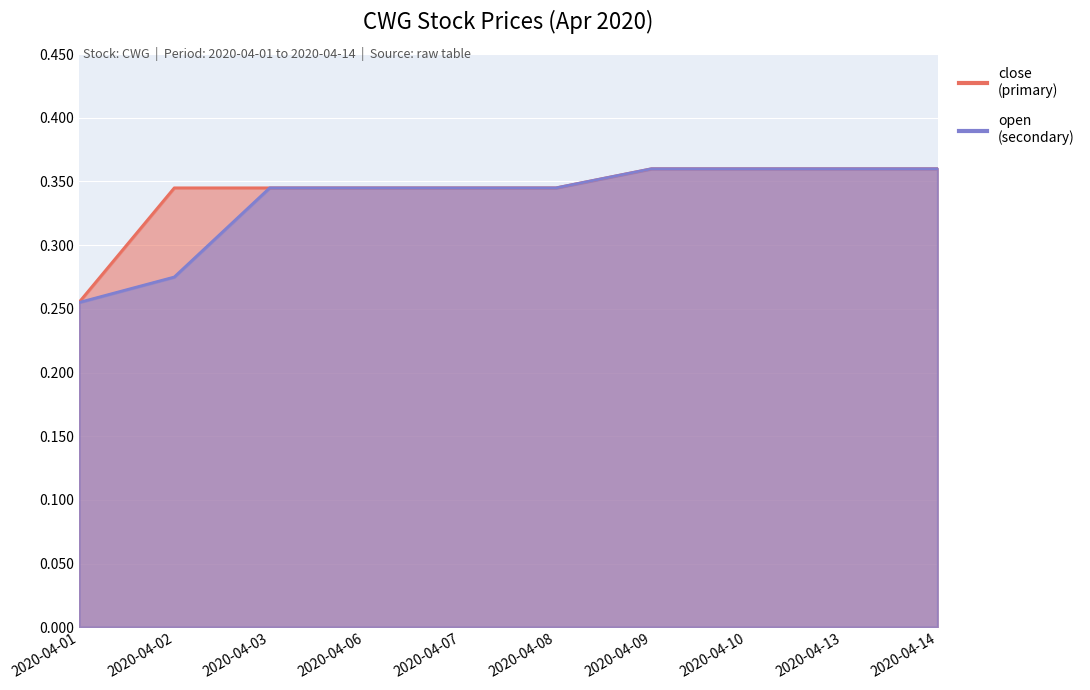

Between 2020-04-02 and 2020-04-08, which series saw the biggest shift?

open